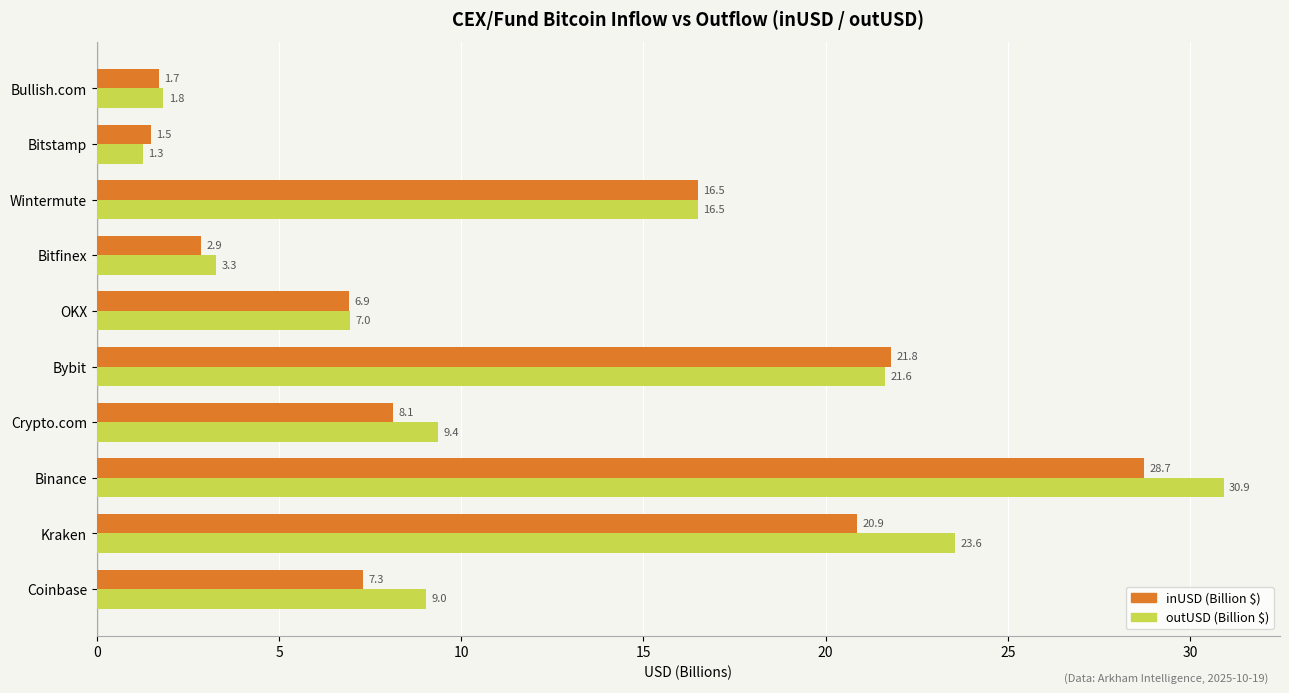

How many series are shown in this chart?

2